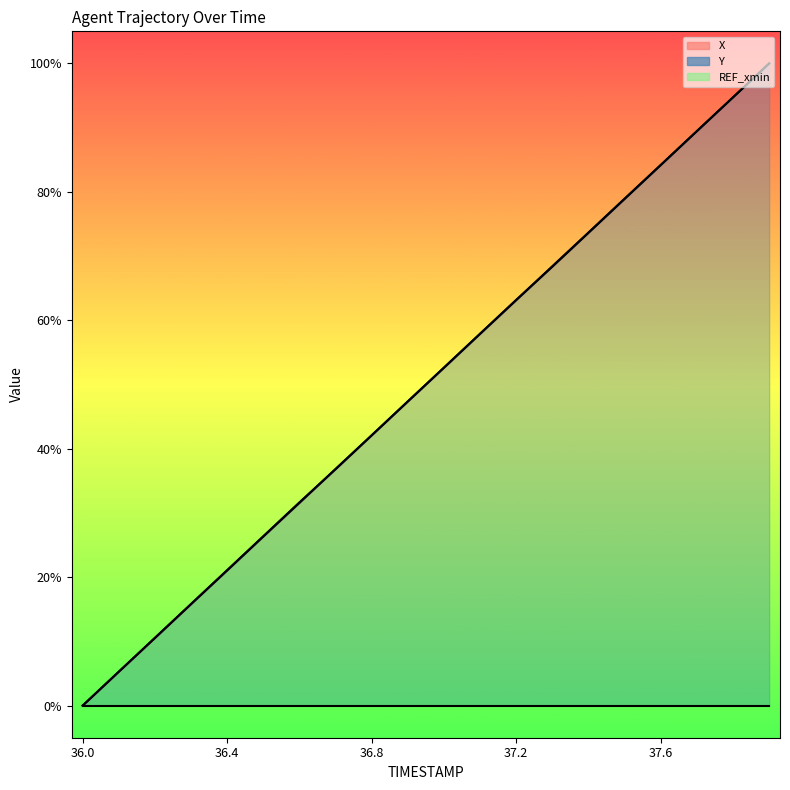

The value of Y at 37.1 is 0.1. True or false?

False